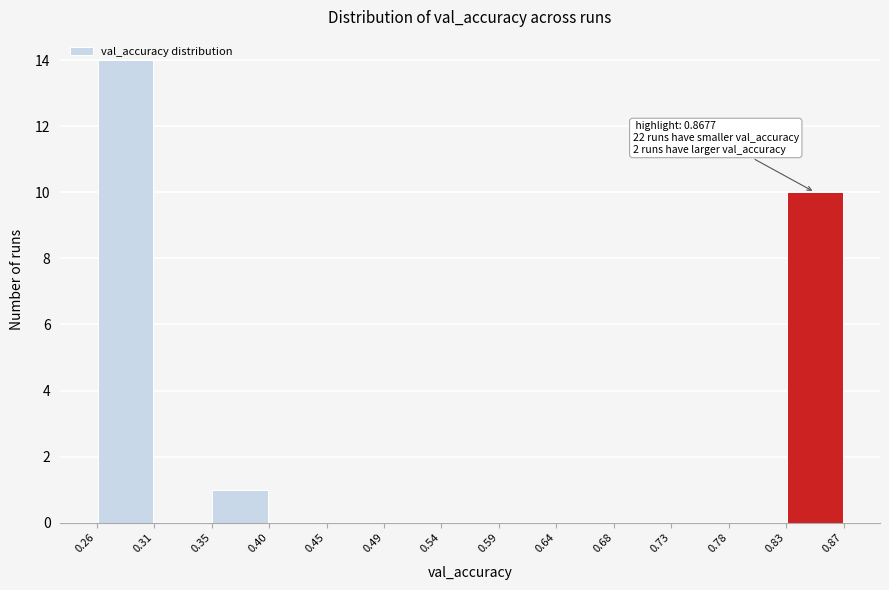

Which range on the x-axis has the tallest bar?

0.26 to 0.31